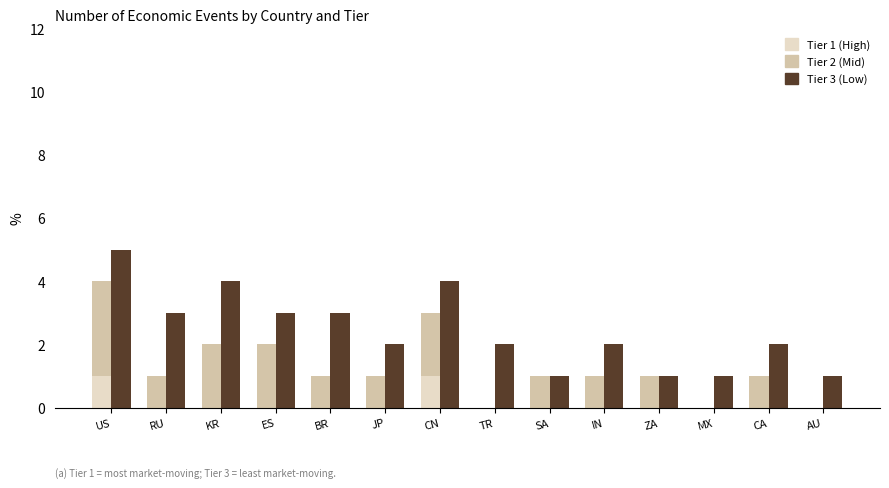

What is the total value across all series at ES?

5